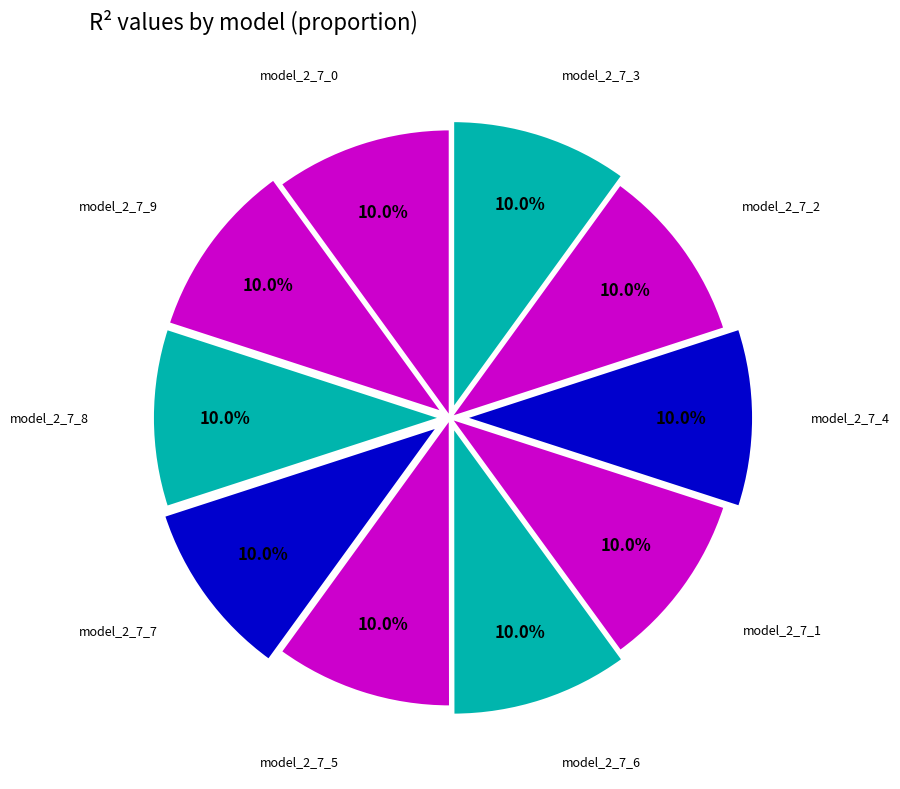

True or false: model_2_7_2 accounts for 1% of the total.

False